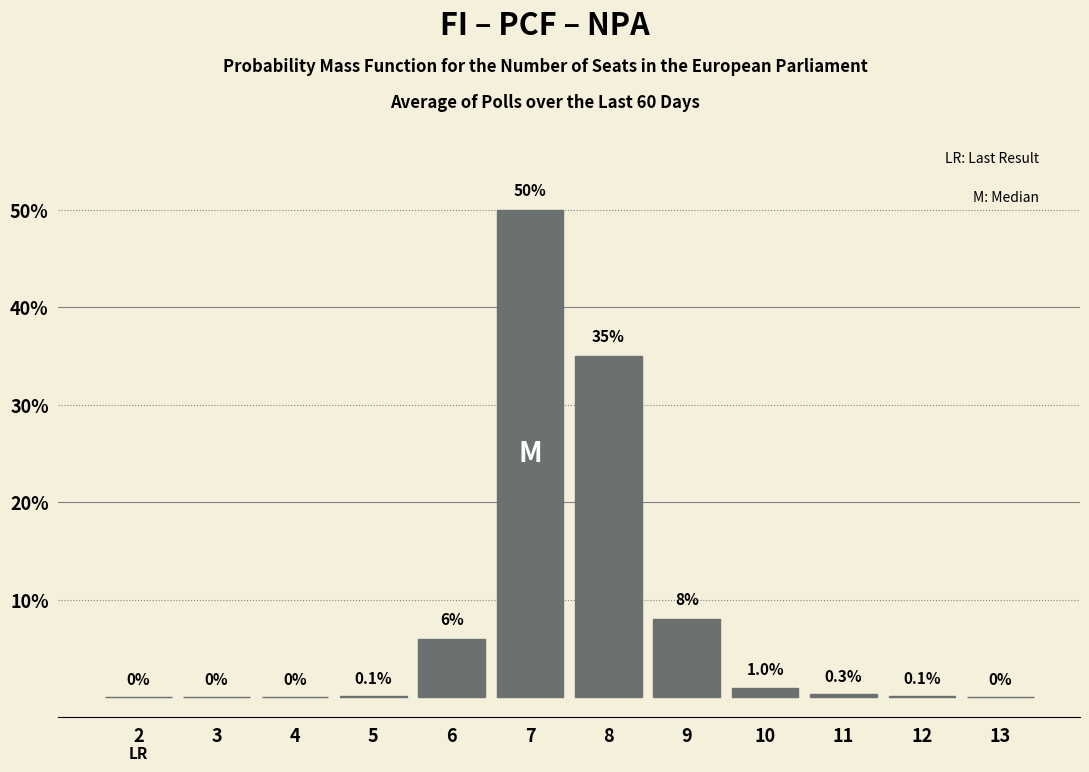

Reading left to right, transcribe all the data shown in this chart.

2=0.0	3=0.0	4=0.0	5=0.1	6=6.0	7=50.0	8=35.0	9=8.0	10=1.0	11=0.3	12=0.1	13=0.0